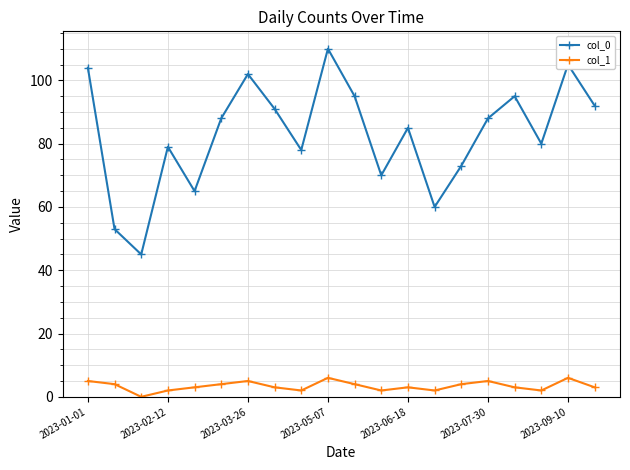

What is the greatest value displayed?

110